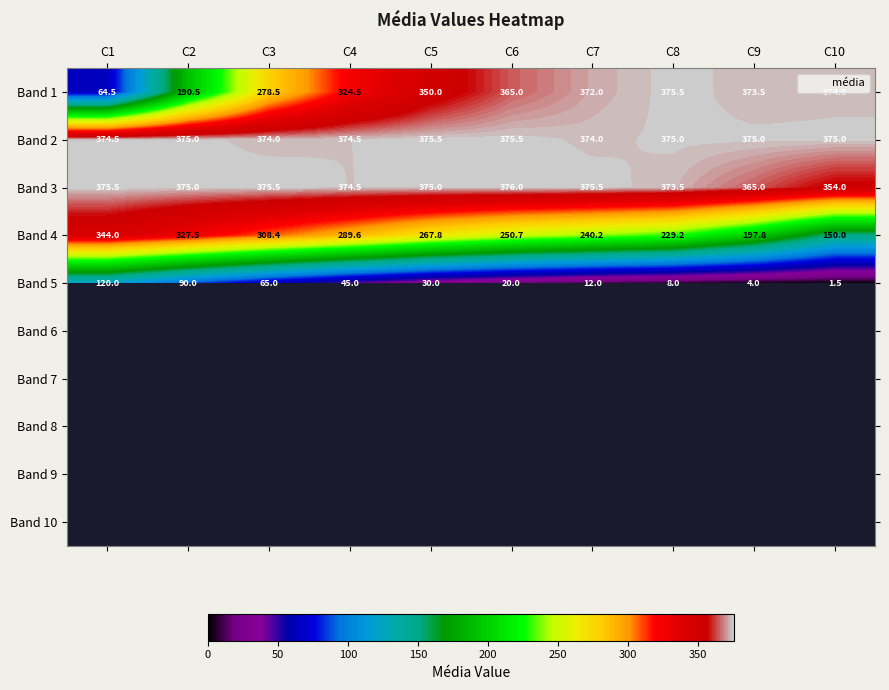

At which category does the chart reach its minimum across all series?

C10